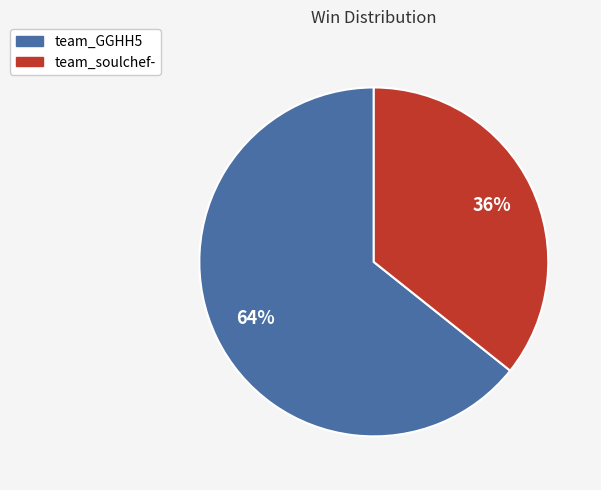

Rank the categories by value from lowest to highest.

team_soulchef-, team_GGHH5